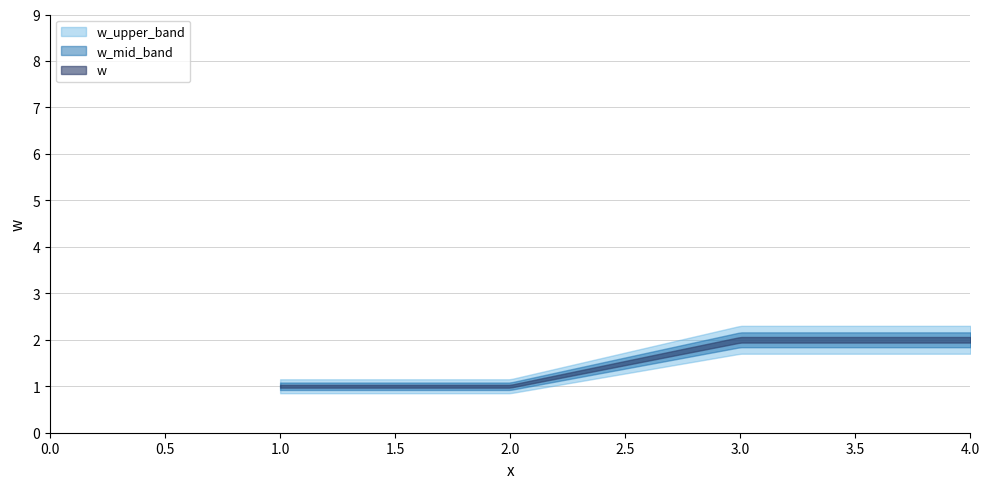

Which has a higher value, 3 or 4?

3